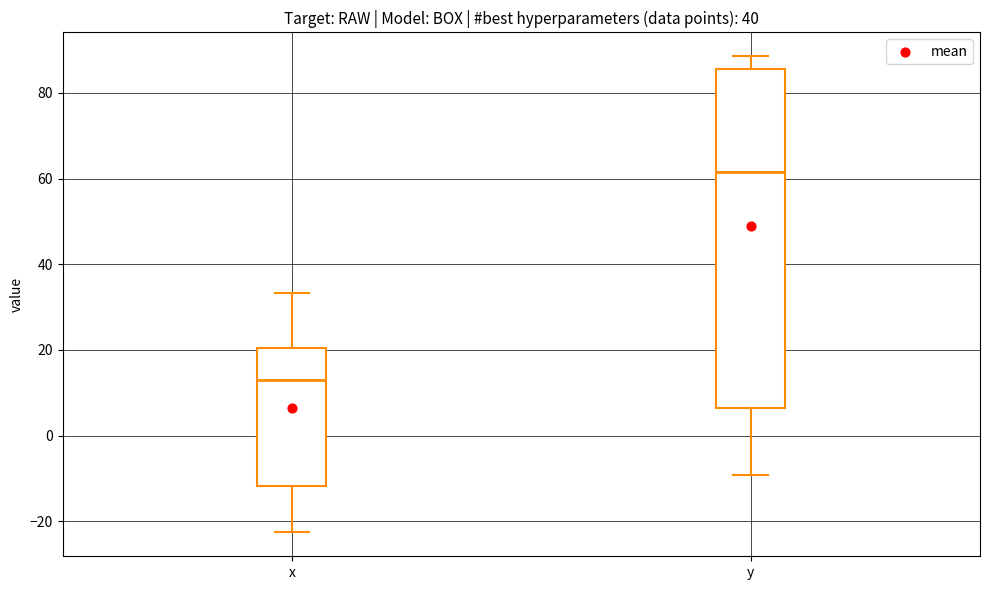

Reading left to right, transcribe this box plot: for each box, give where its median line is, the range the box spans, and where its two whiskers end, as read against the y-axis. The values are not printed on the chart, so give them approximately, as read against the axis.

x: median 14, box -12 to 20, whiskers -22 to 34
y: median 62, box 6 to 86, whiskers -10 to 88